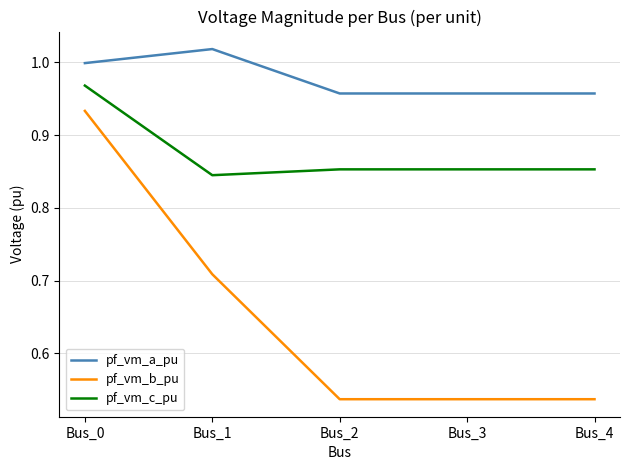

Is the value of pf_vm_a_pu at Bus_2 greater than the value of pf_vm_c_pu at Bus_2?

Yes